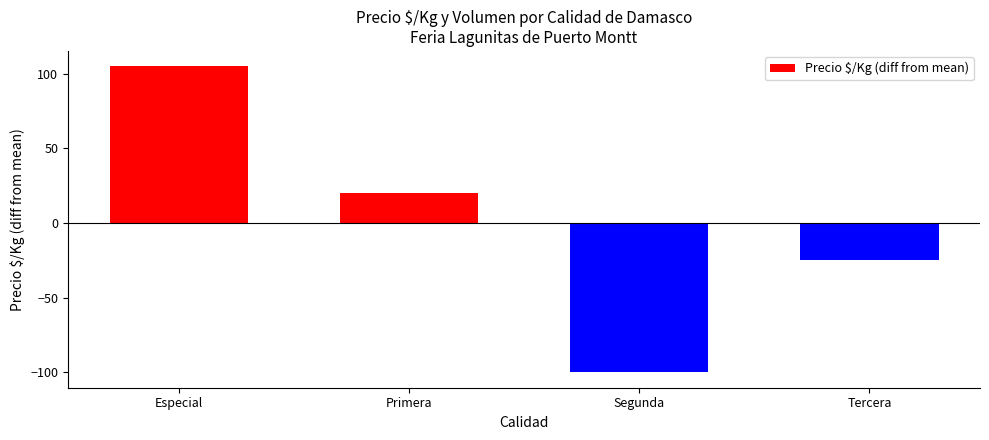

Which category has the lowest value across all series?

Segunda